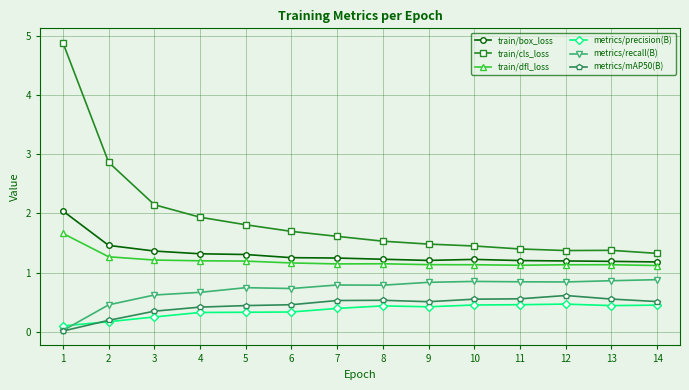

True or false: train/cls_loss and metrics/precision(B) cross at least once.

False